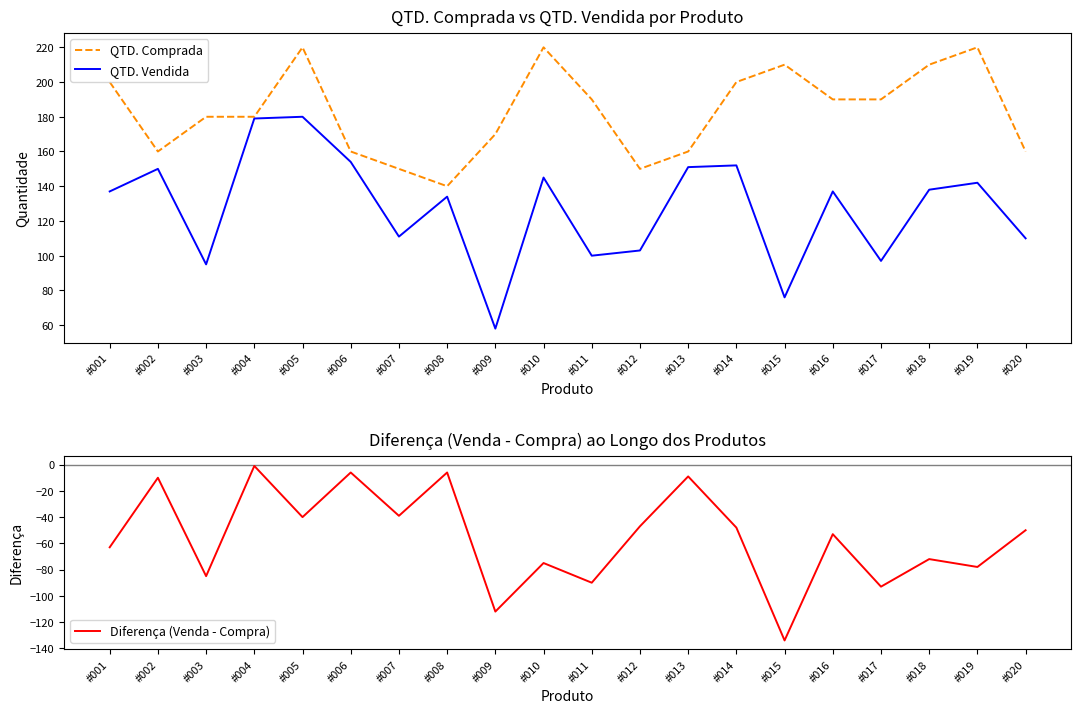

Reading right to left, extract all data points from this chart.

QTD. Comprada: 160	220	210	190	190	210	200	160	150	190	220	170	140	150	160	220	180	180	160	200
QTD. Vendida: 110	142	138	97	137	76	152	151	103	100	145	58	134	111	154	180	179	95	150	137
Diferença (Venda - Compra): -50	-78	-72	-93	-53	-134	-48	-9	-47	-90	-75	-112	-6	-39	-6	-40	-1	-85	-10	-63